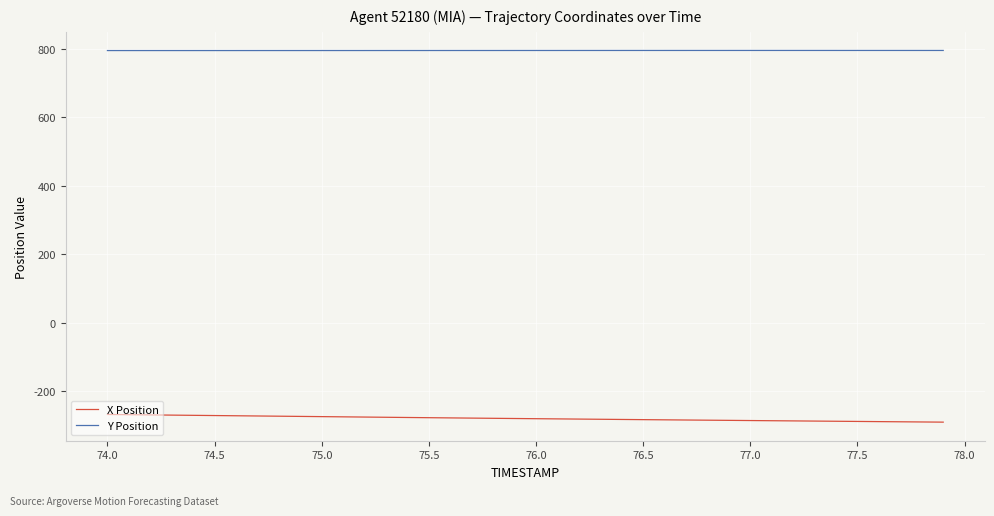

Rank the series by their maximum value, from highest to lowest.

Y Position, X Position